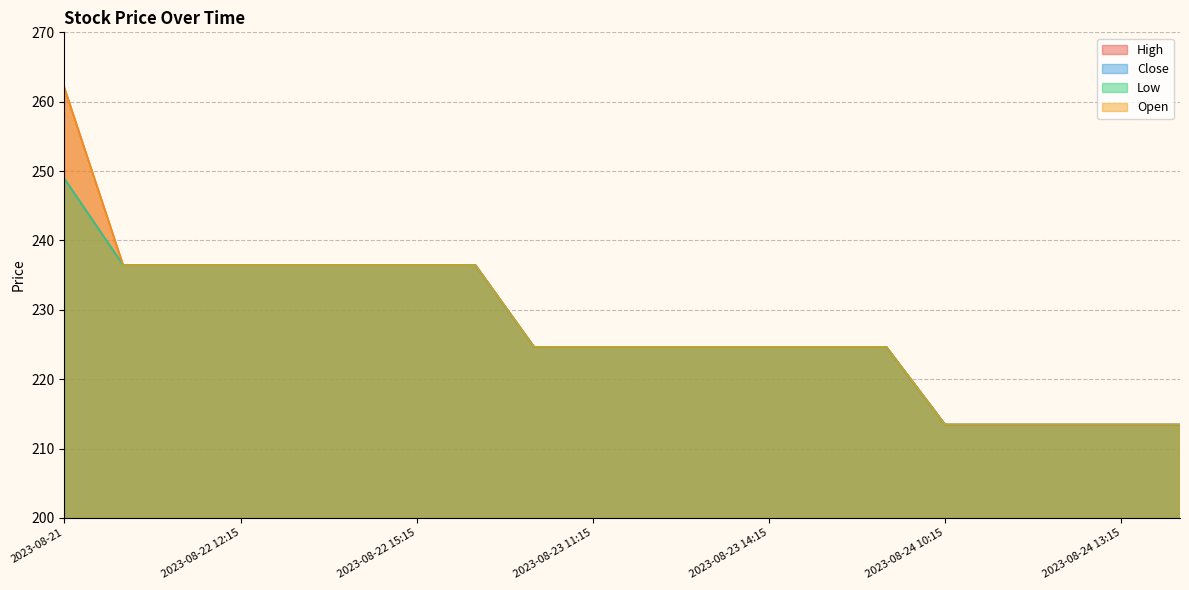

True or false: High and Open cross at least once.

False